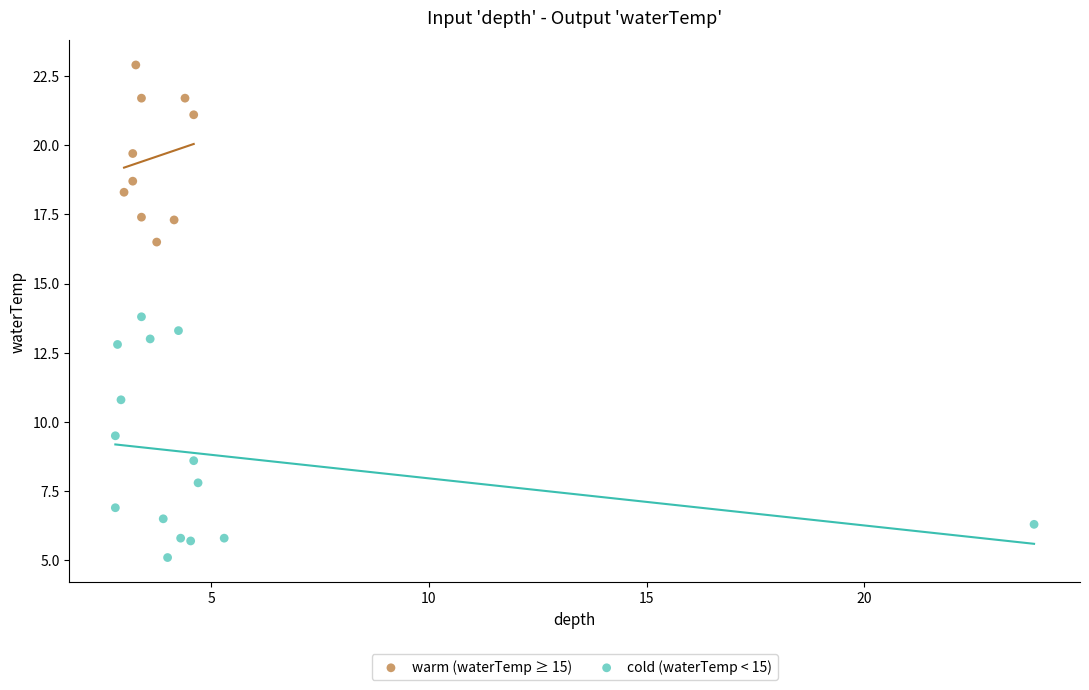

Which series has the largest Y range (max minus min)?

cold (waterTemp < 15)